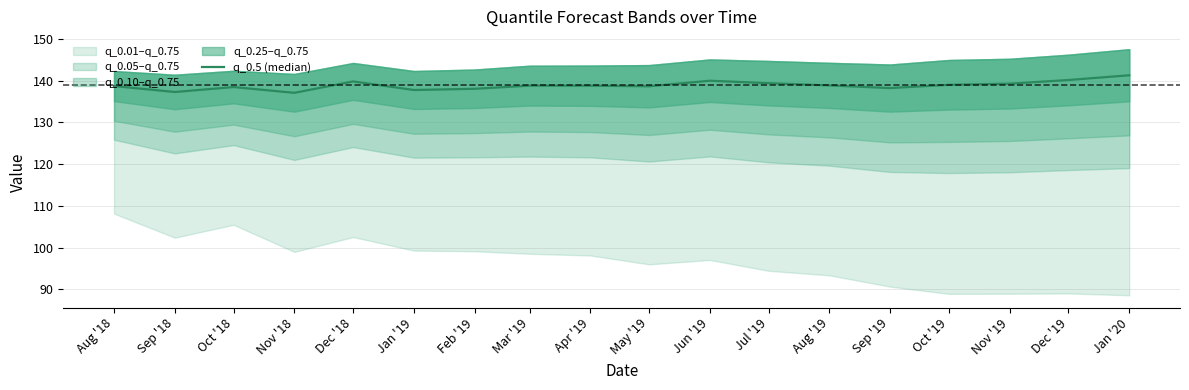

At which category does the data reach its first local valley?

Sep '18